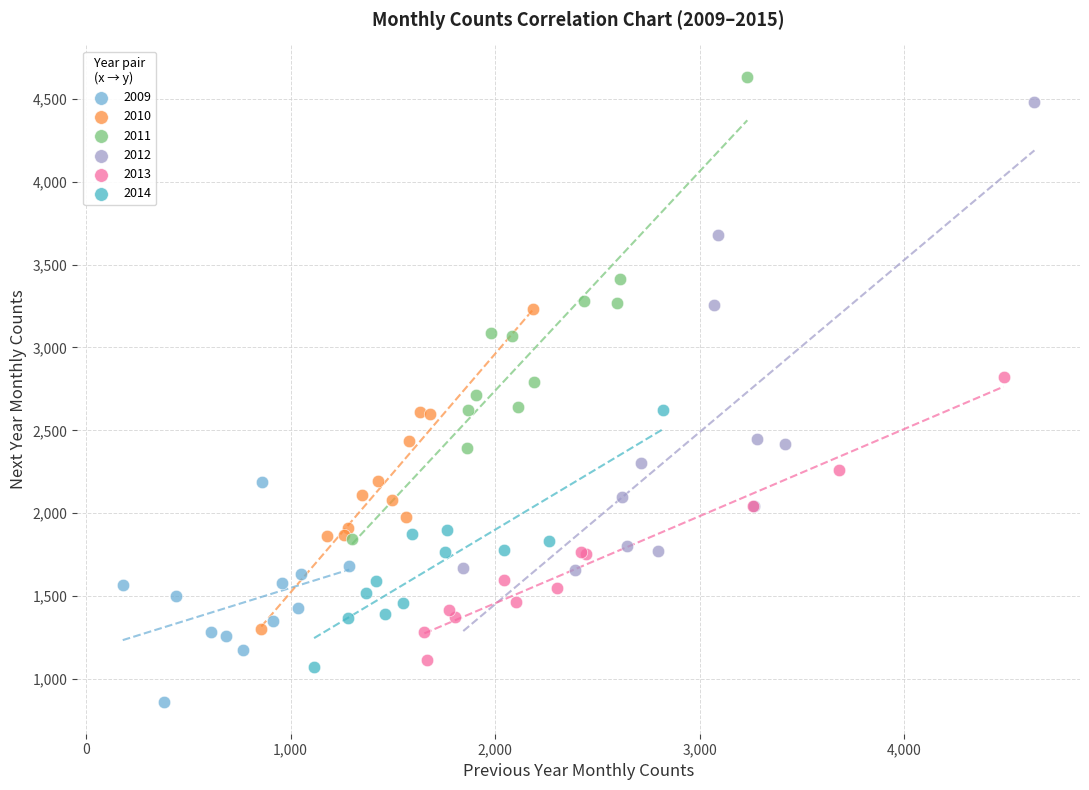

Which series has the widest spread of Y values?

2012